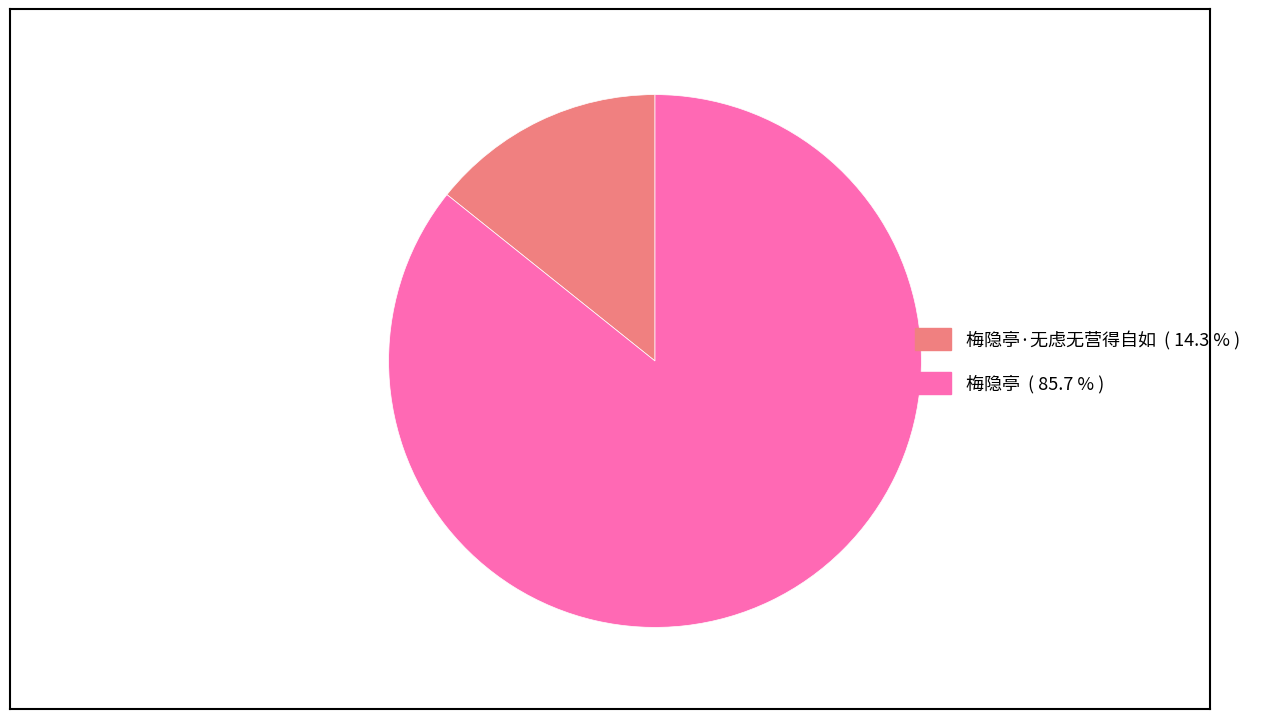

Is there any slice that represents more than half of the pie?

Yes